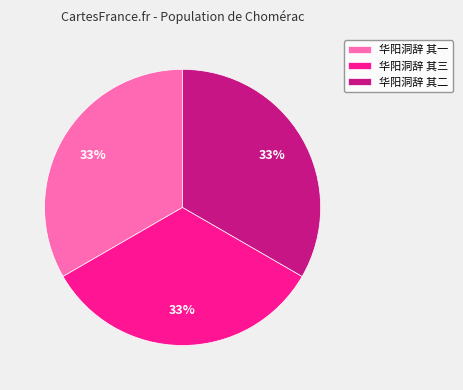

To the nearest percent, what percentage of the pie is 华阳洞辞 其三?

33%